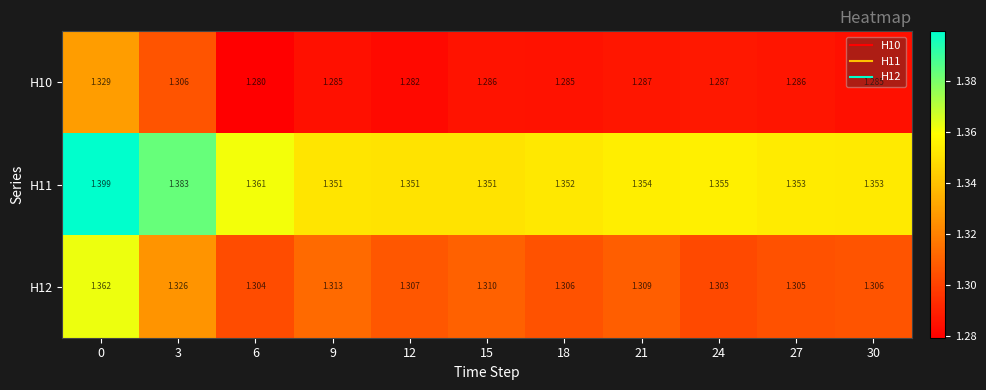

Is the value of H10 at 30 greater than the value of H12 at 12?

No